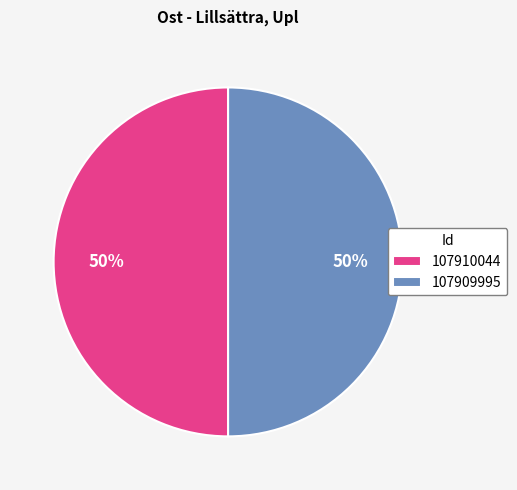

Is it true that 107909995 is 41% of the pie?

False